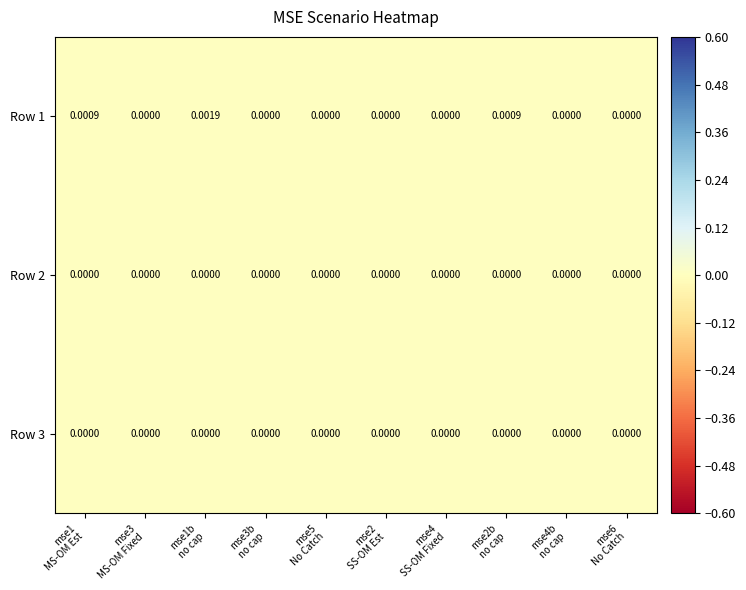

Which has a higher value, mse3
MS-OM Fixed or mse3b
no cap?

mse3
MS-OM Fixed